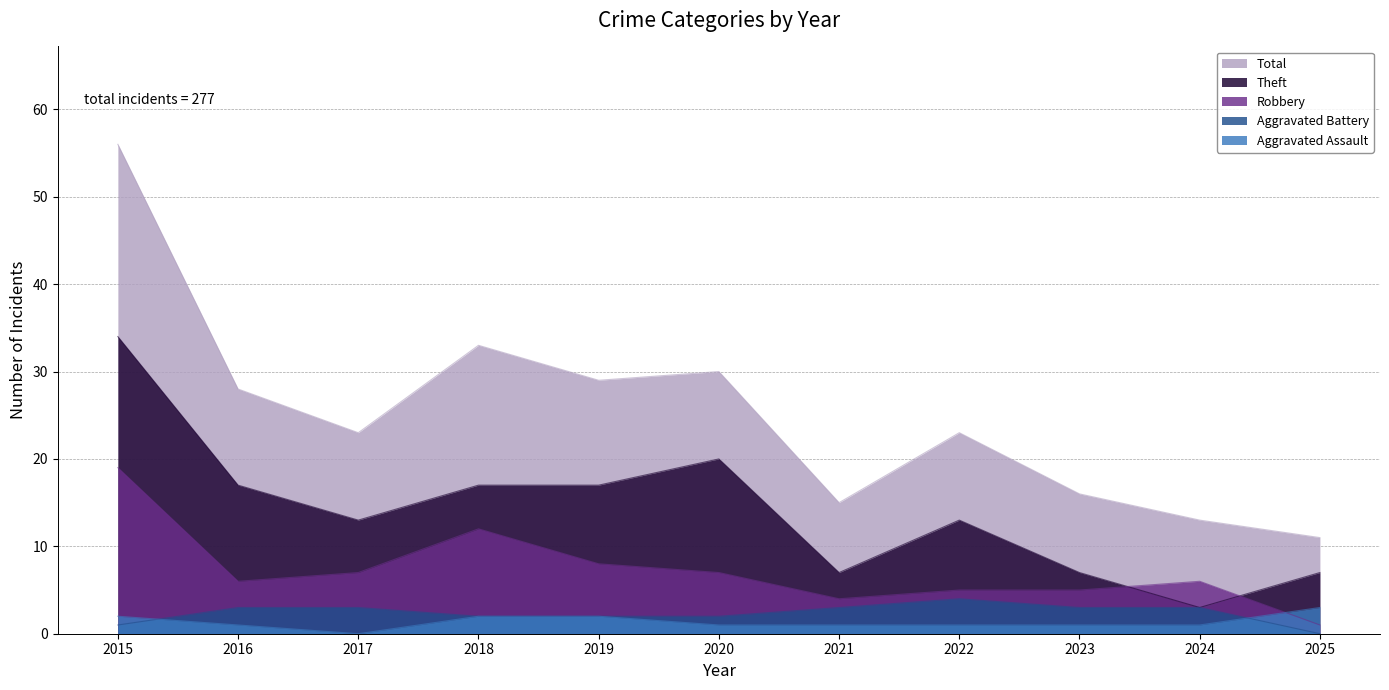

In Theft, how many points are lower than both neighbors (excluding endpoints)?

3